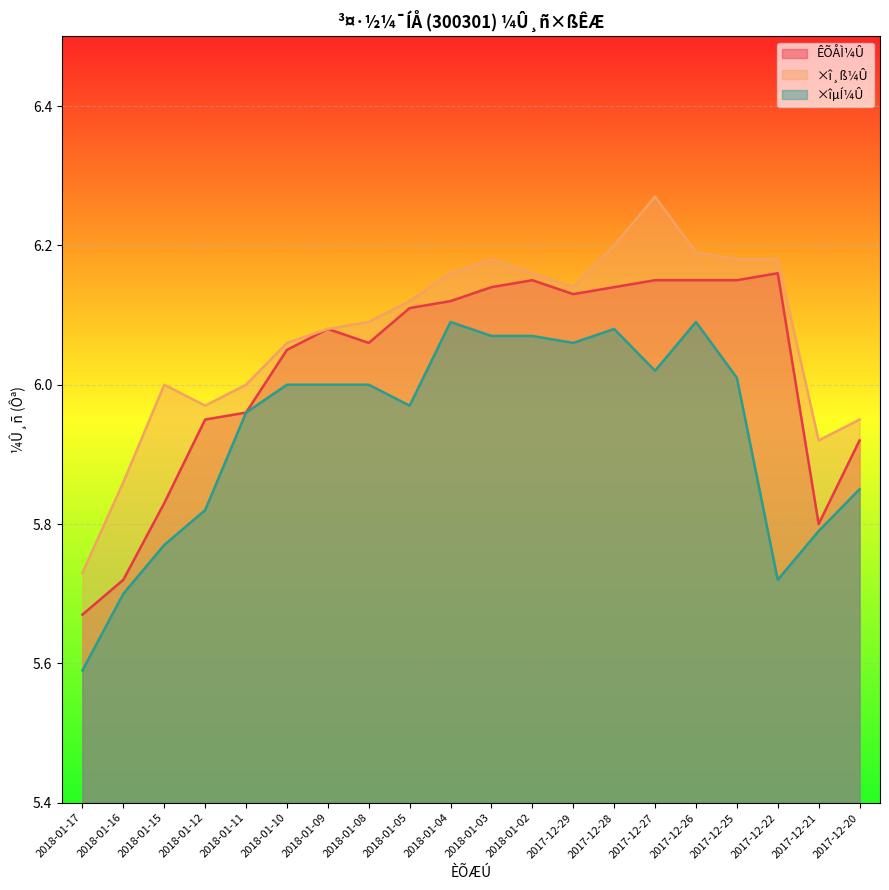

What is the average value of the ×îµÍ¼Û series?

5.9